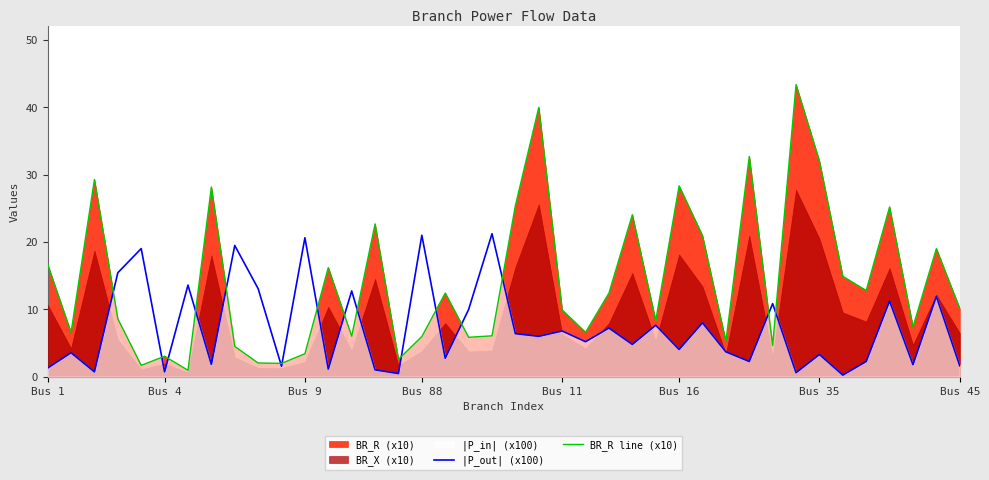

What is the maximum value for |P_out| (x100)?

21.2